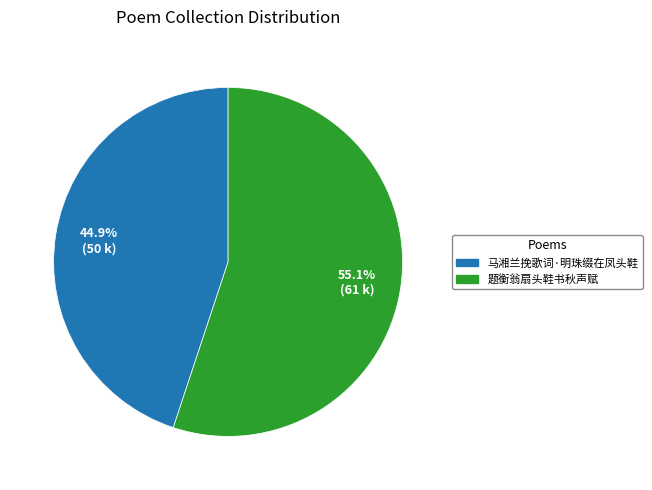

Count the number of slices in the pie.

2